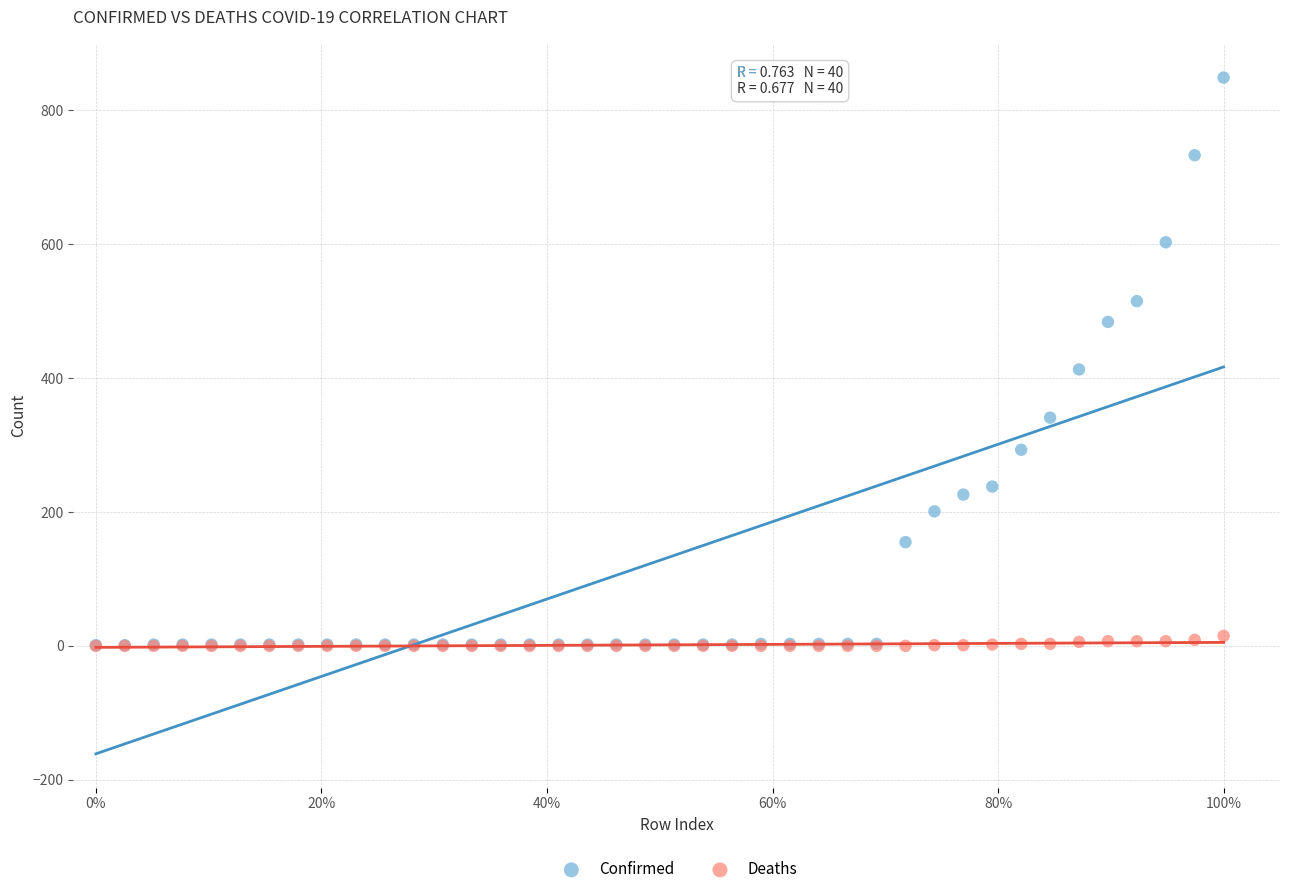

In the Confirmed series, what Y value is closest to 425?

413